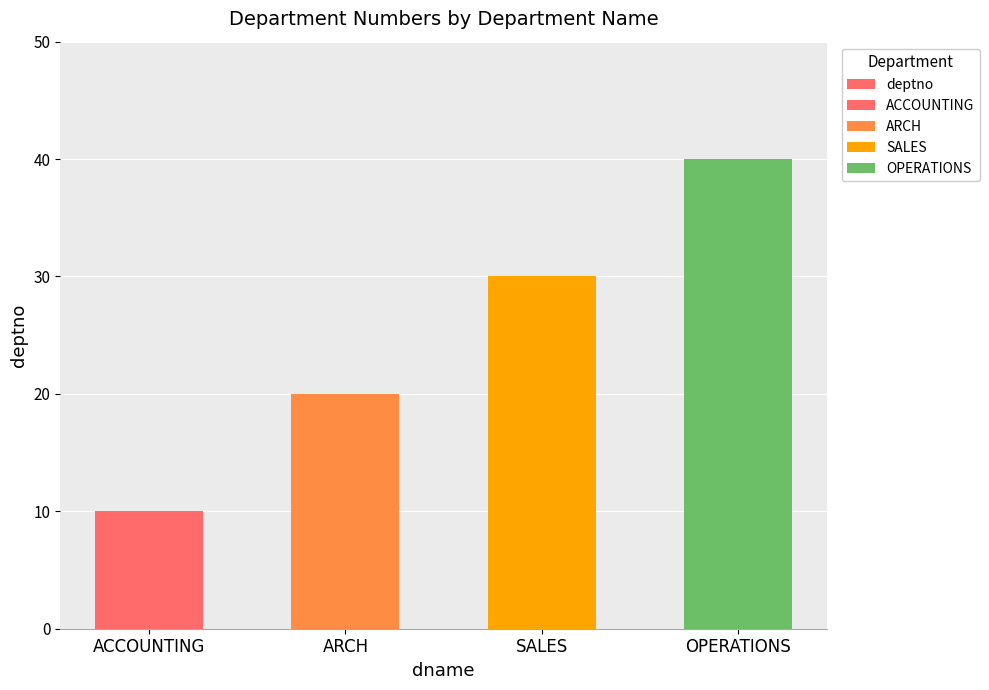

Reading right to left, transcribe all the data shown in this chart.

OPERATIONS=40	SALES=30	ARCH=20	ACCOUNTING=10